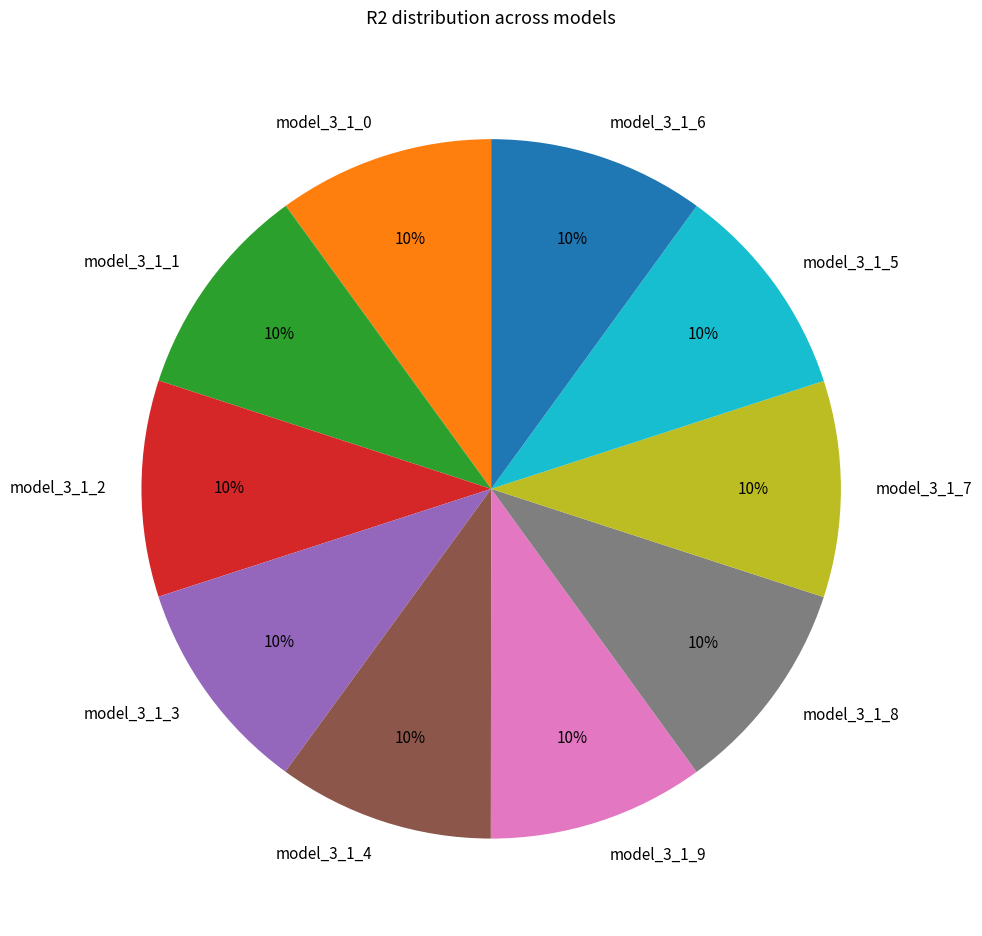

True or false: model_3_1_8 accounts for 21% of the total.

False